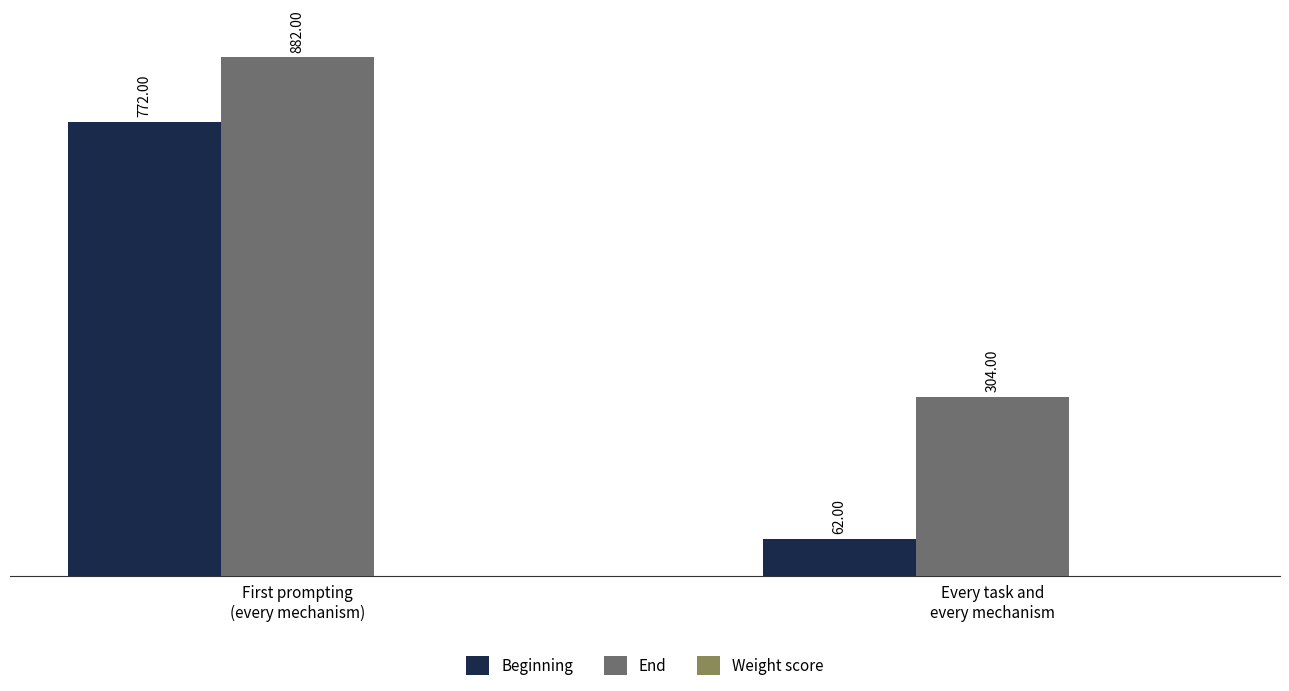

Which series has the largest range (max minus min)?

Beginning